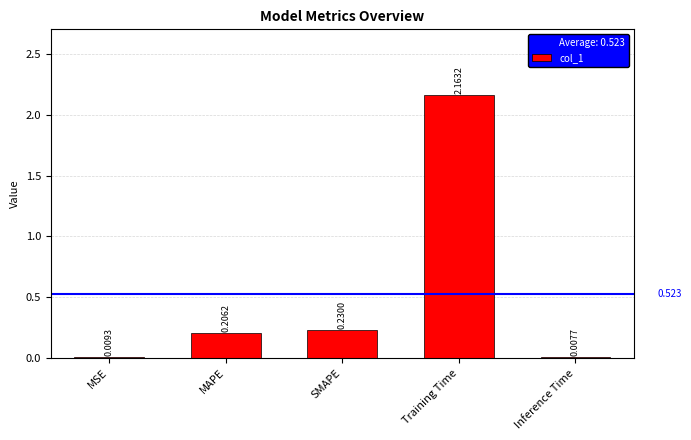

Between MSE and SMAPE, which is larger?

SMAPE